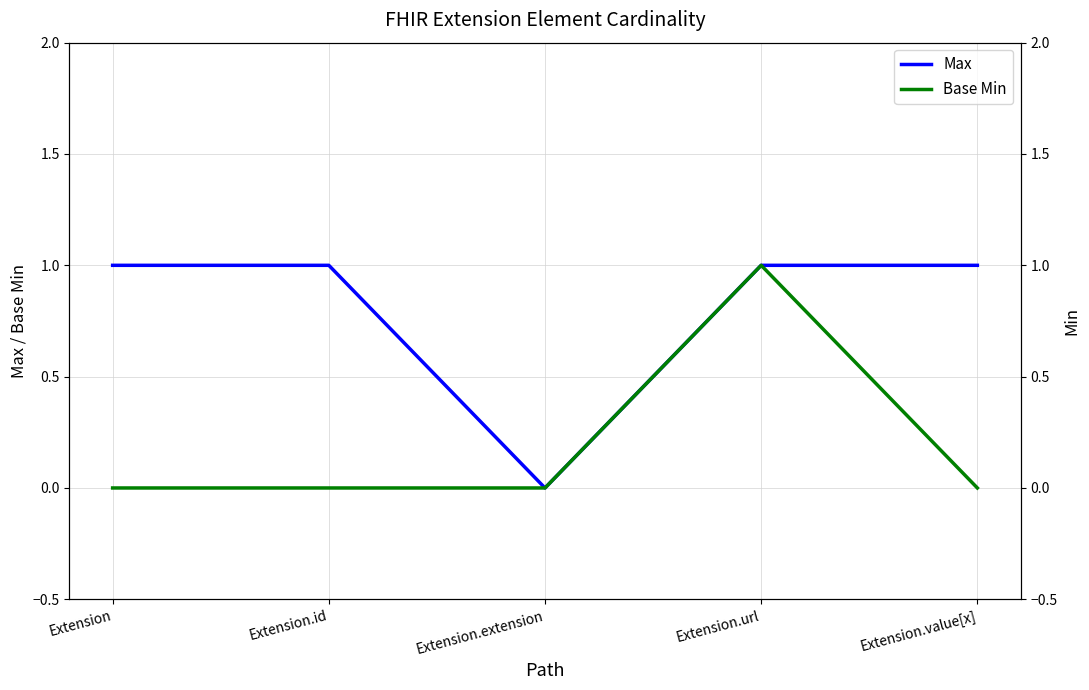

How many interior local peaks does the Base Min series have?

1